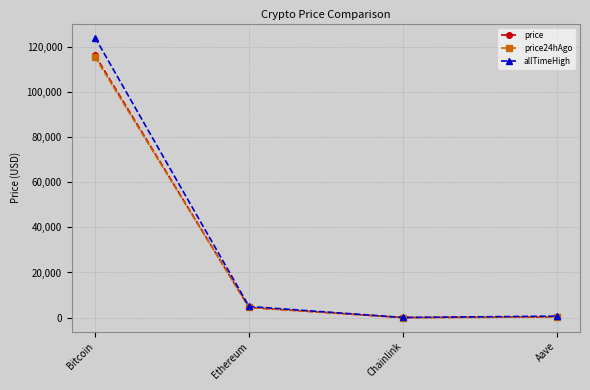

What is the maximum value for price24hAgo?

115457.0